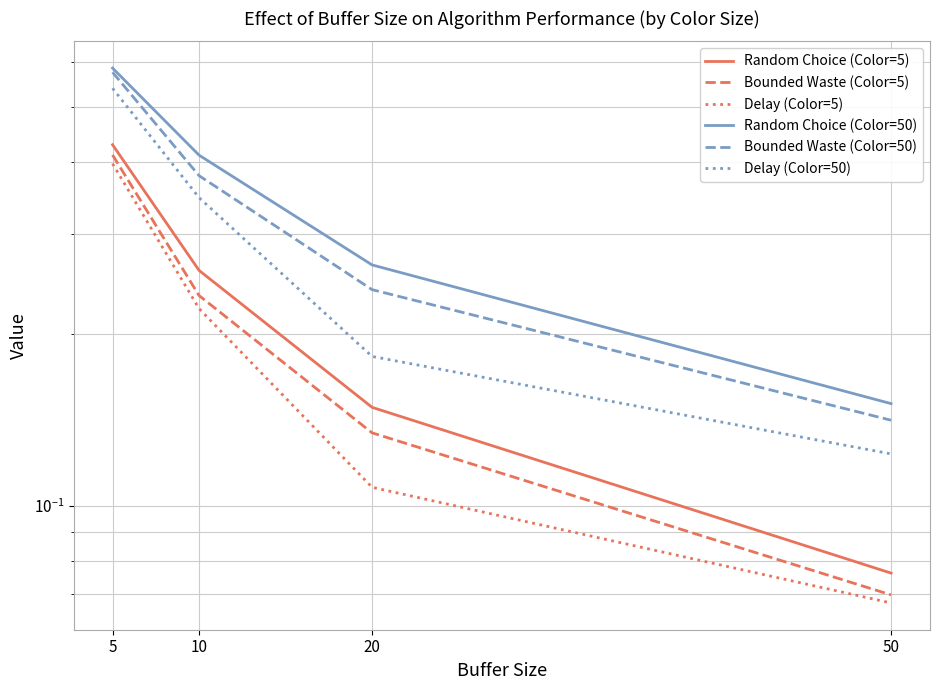

What is the sum of the Delay (Color=5) values at 20 and 10?

0.3